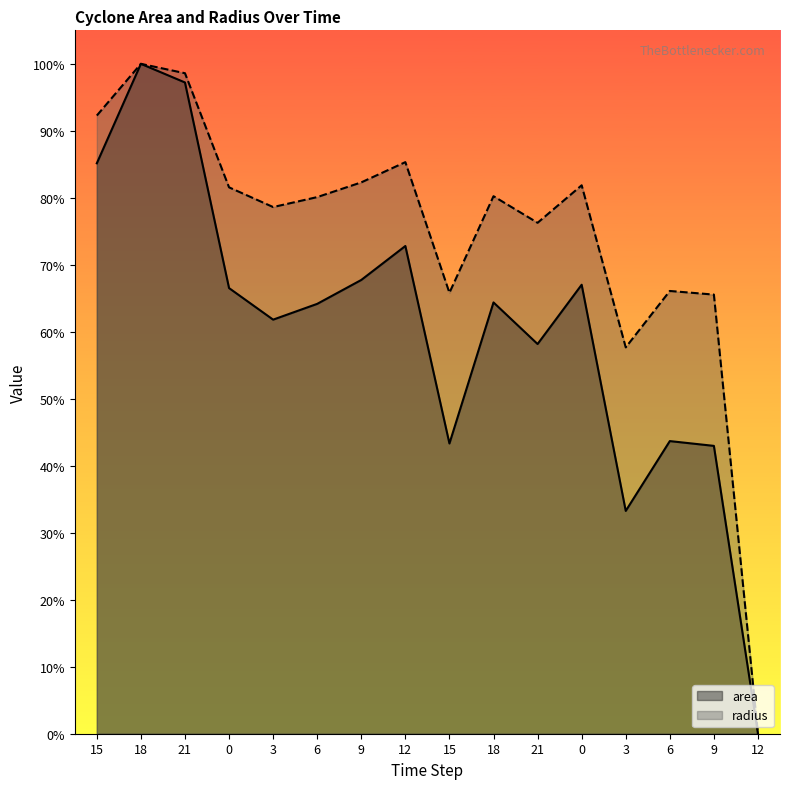

Where is area nearest to the value 50?

6